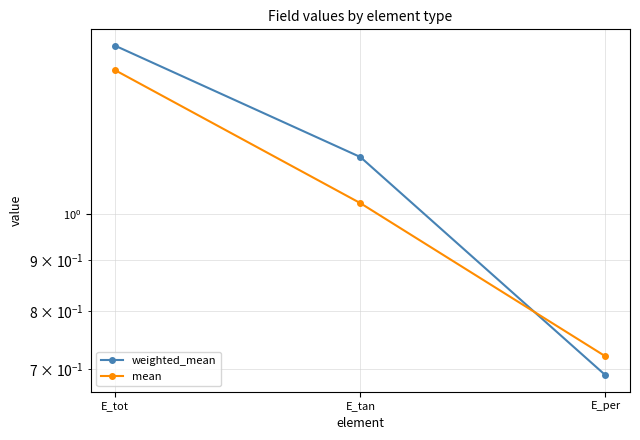

Which has a higher value, E_per or E_tot?

E_tot